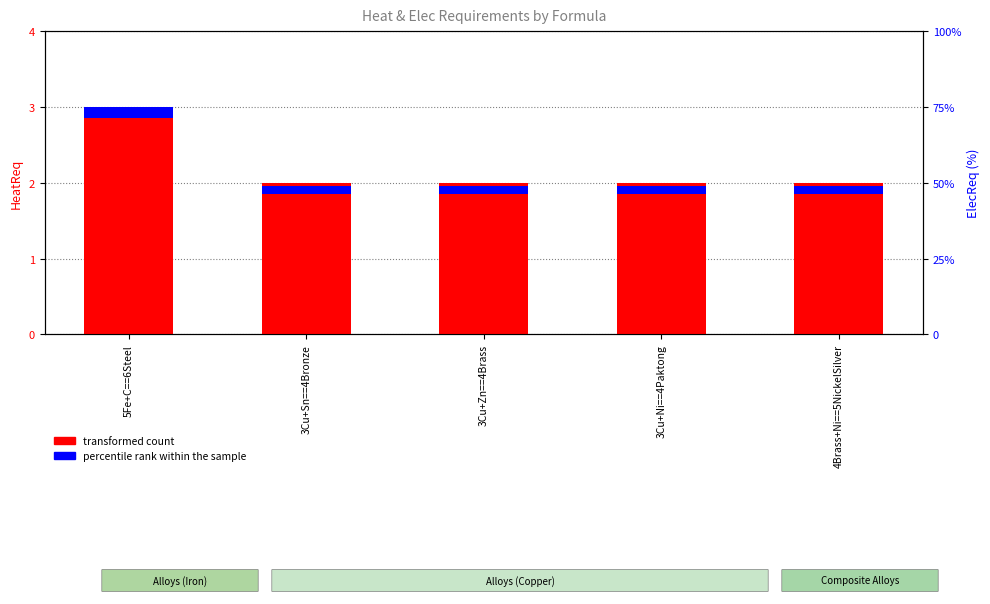

Which series has the largest total across all categories?

transformed count